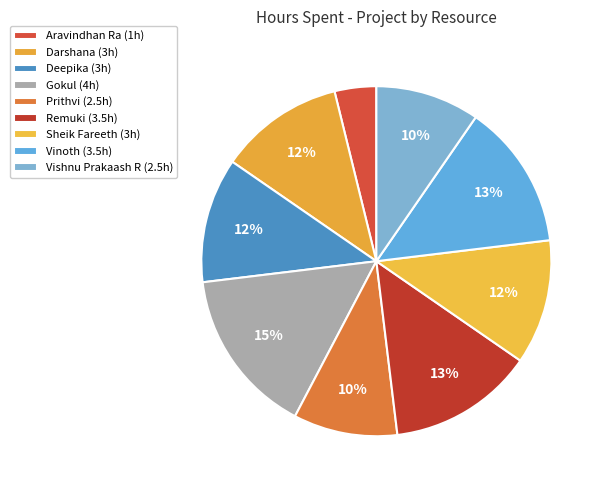

To the nearest percent, what is the difference between the Vishnu Prakaash R and Aravindhan Ra slice percentages?

6%